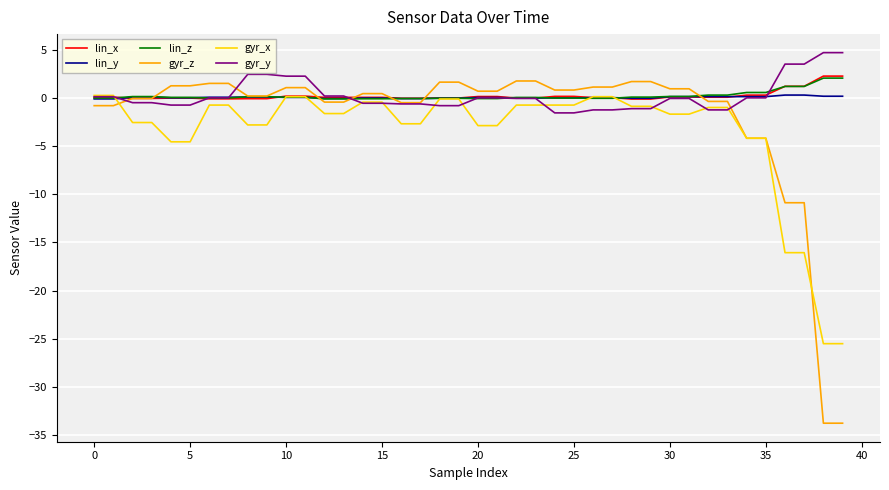

Which series ends up on top after the final intersection of gyr_y and gyr_x?

gyr_y